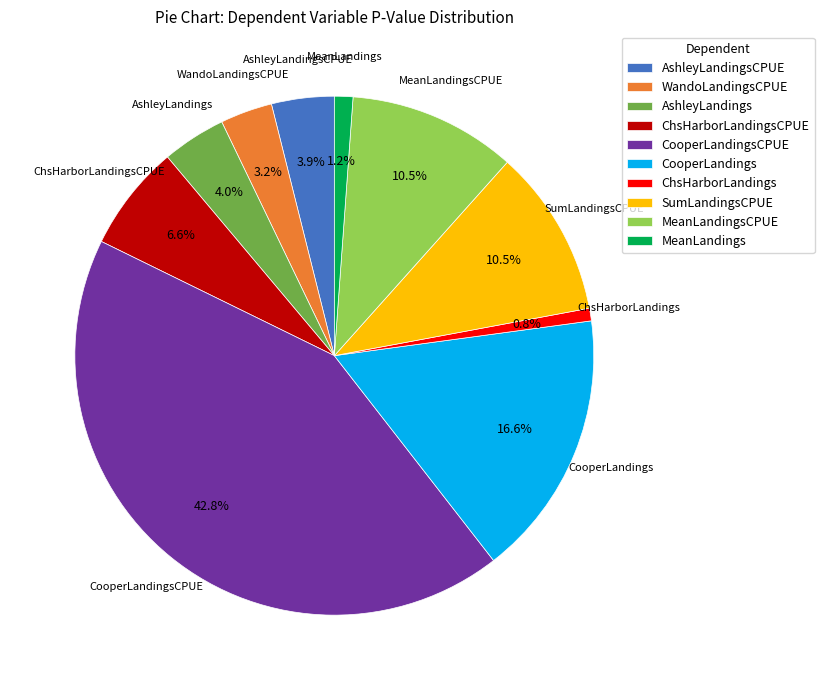

True or false: WandoLandingsCPUE accounts for 17% of the total.

False